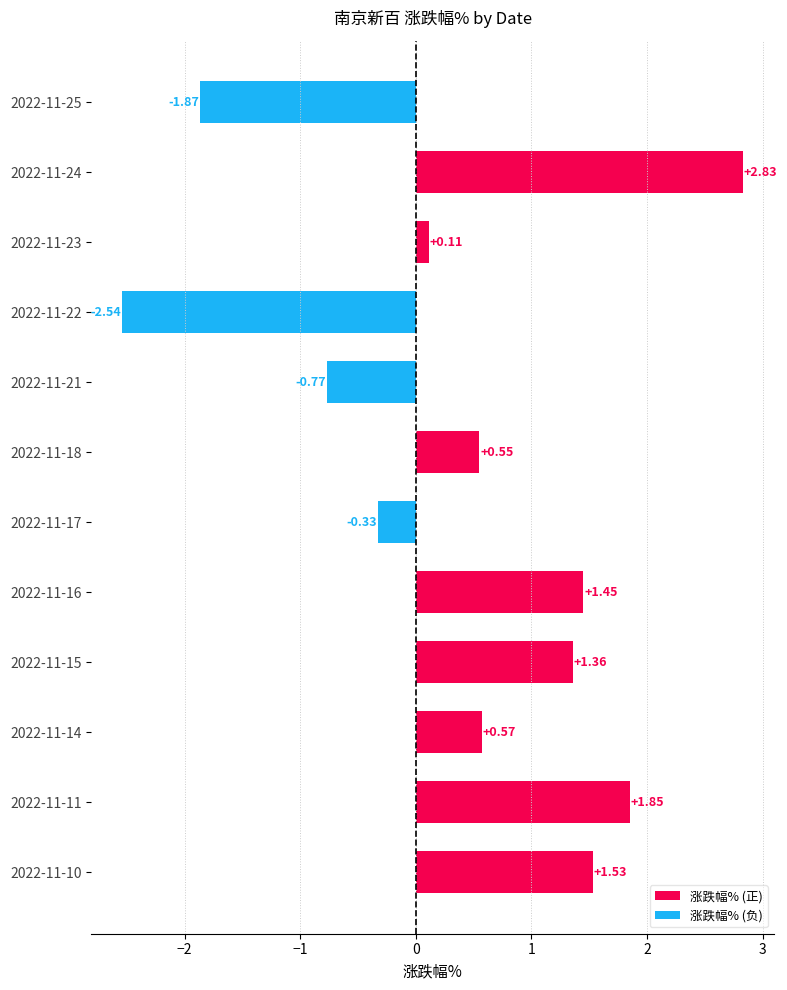

What is the average value?

0.4